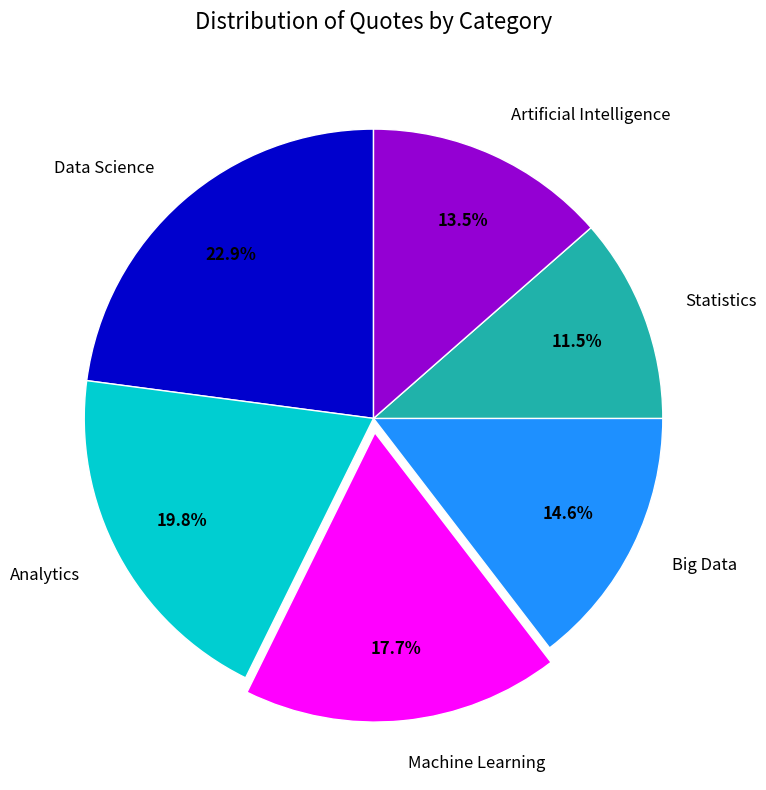

Between Data Science and Big Data, which is larger?

Data Science